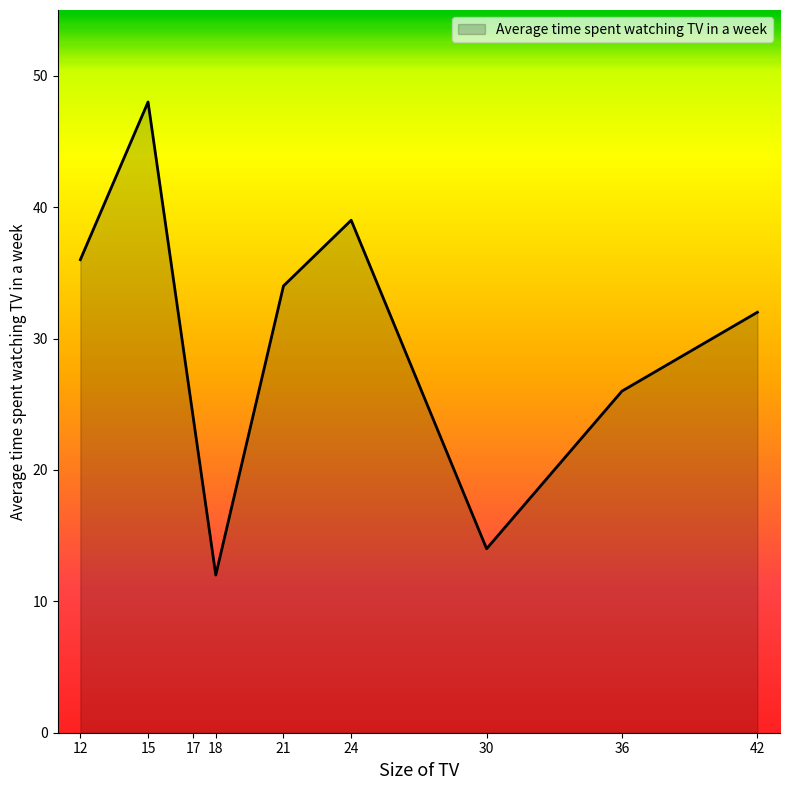

How many lines are shown in the chart?

1